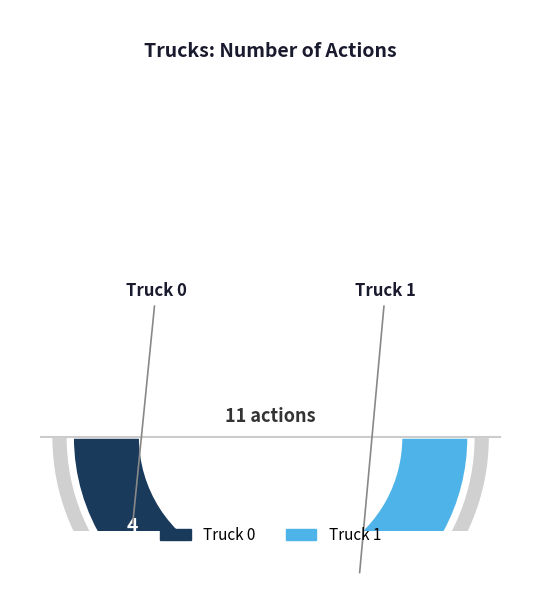

Is it true that Truck 1 is 70% of the pie?

False